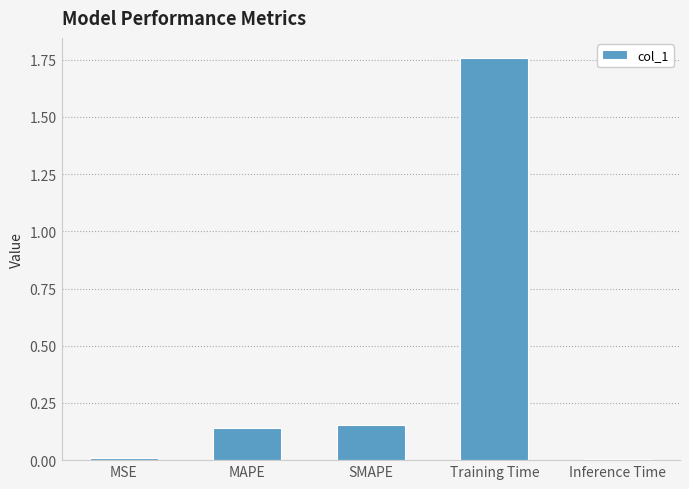

Between SMAPE and Training Time, which is larger?

Training Time